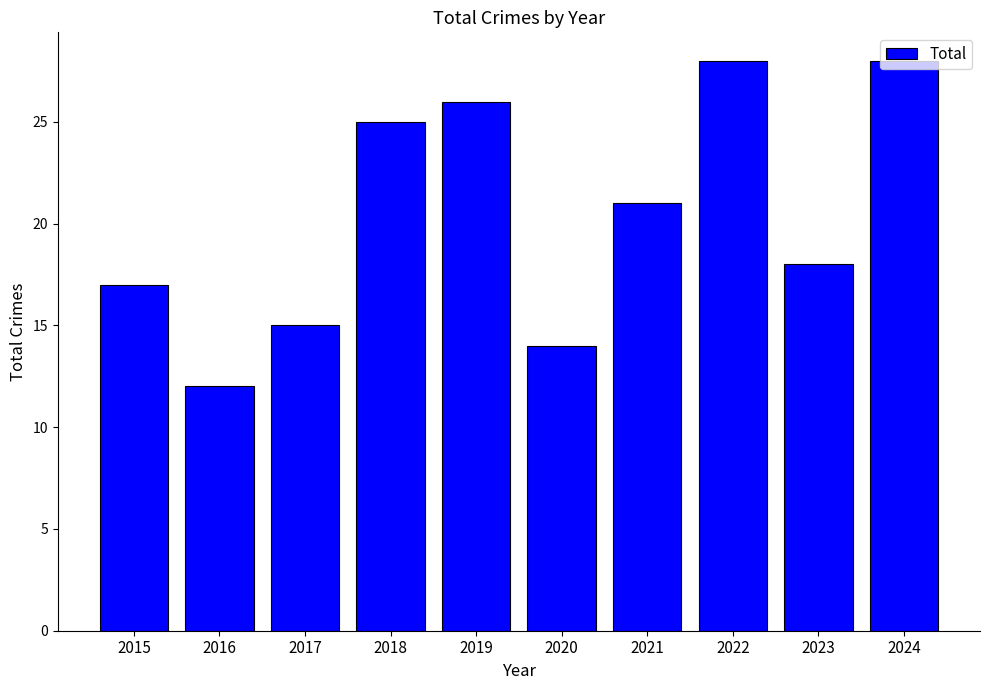

What is the minimum value shown in the chart?

12